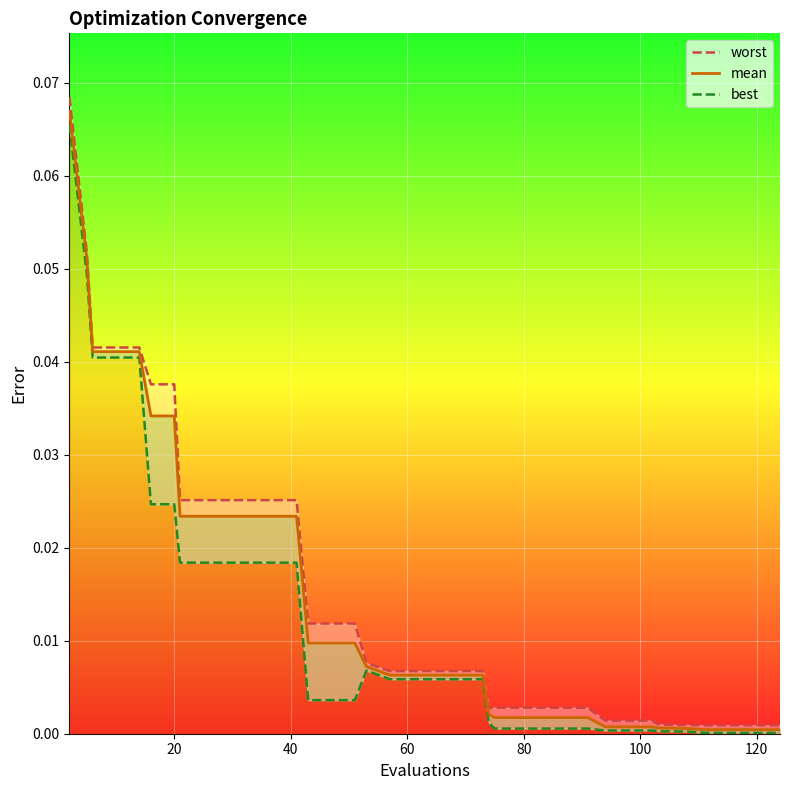

Which series changed the most between 120 and 140?

worst